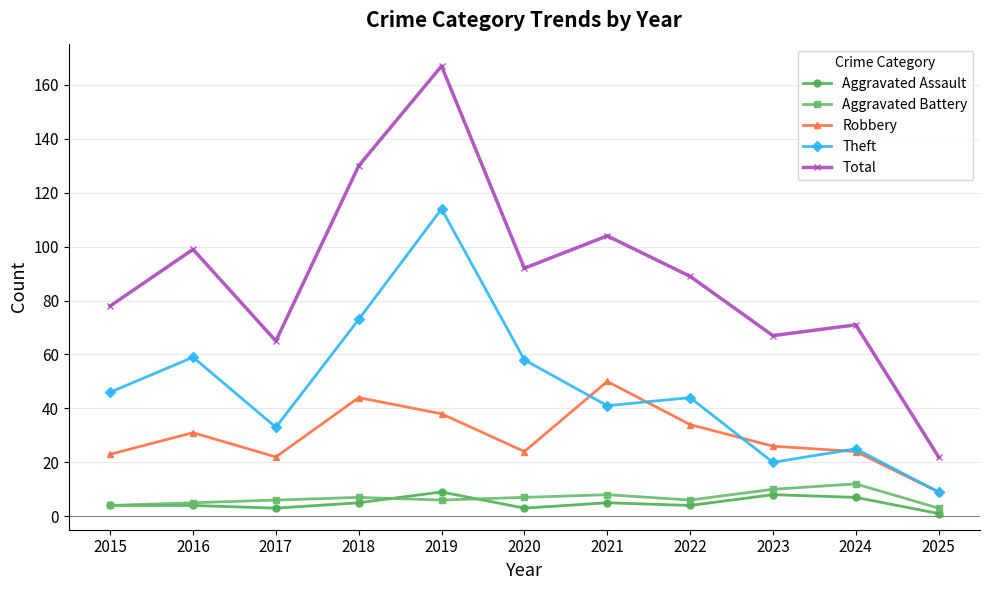

What is the spread (max minus min) of values at 2018?

125